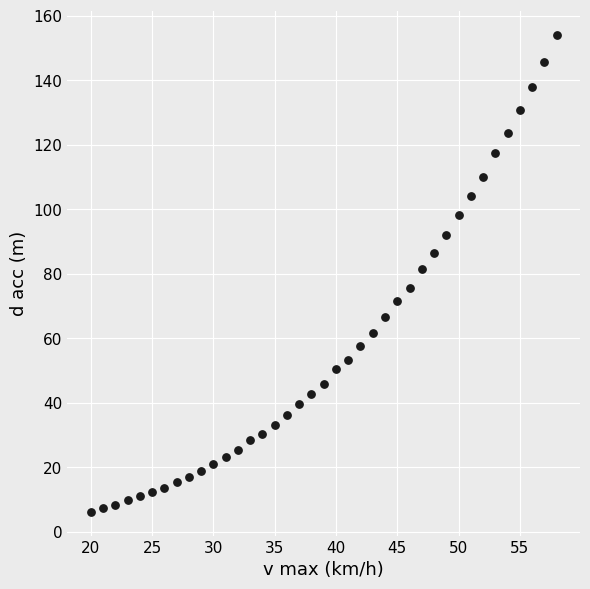

What is the range of X values (max minus min)?

38.0